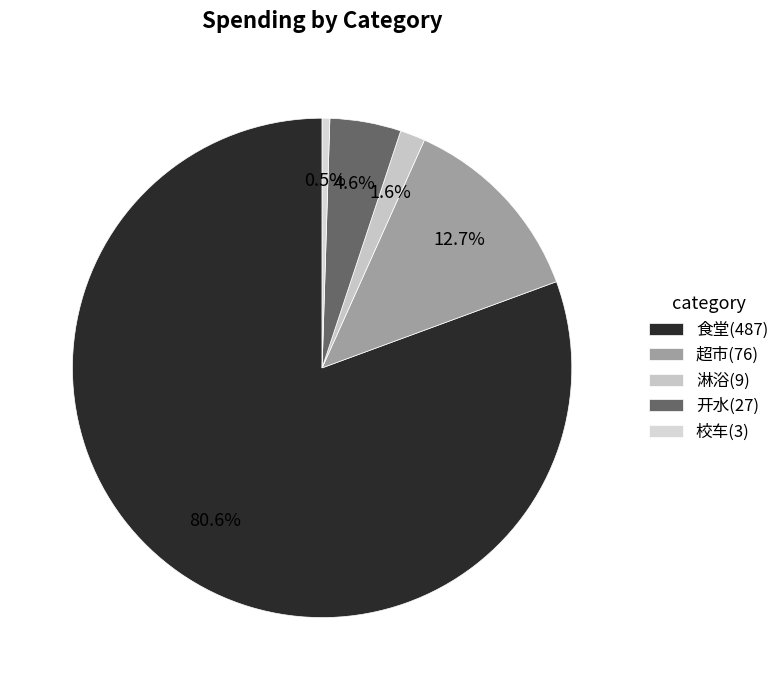

To the nearest percent, what is the difference between the largest and smallest slice percentages?

80%